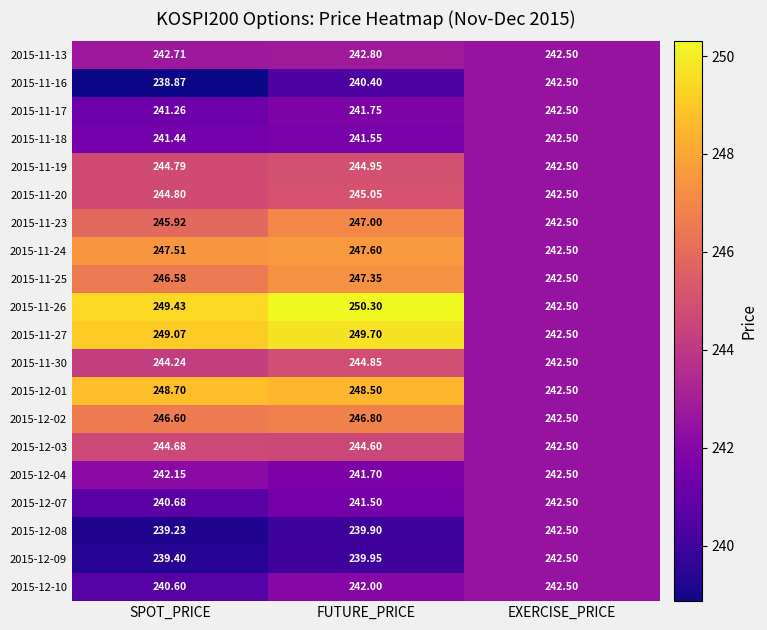

Between SPOT_PRICE and EXERCISE_PRICE, which series saw the biggest shift?

2015-11-26